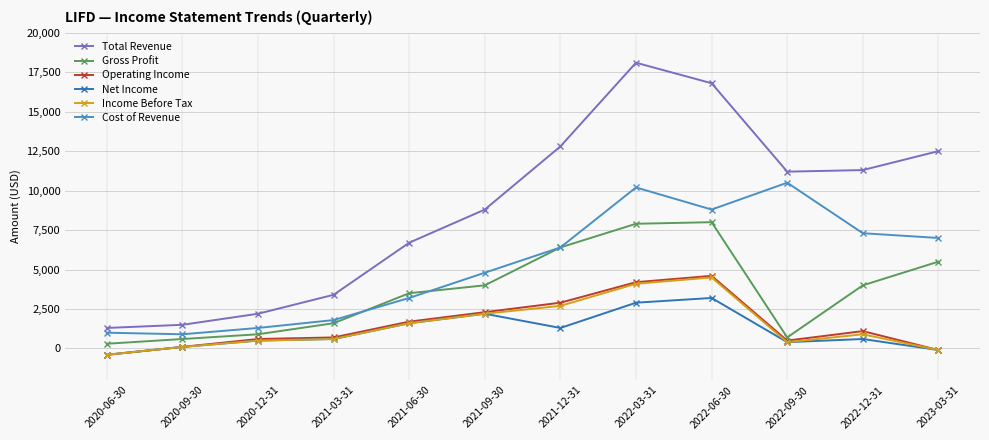

True or false: Total Revenue and Operating Income cross at least once.

False